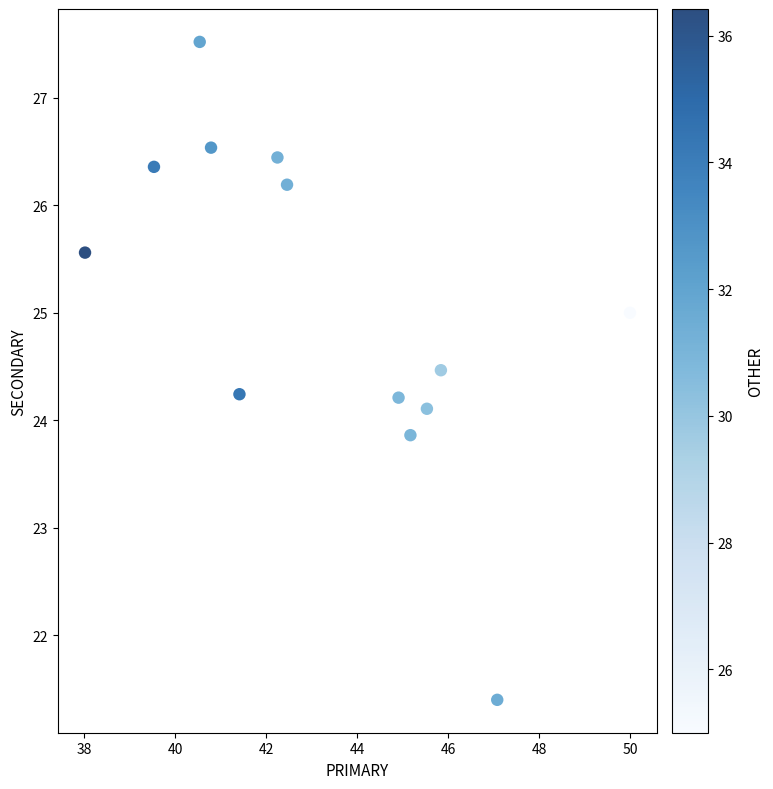

What is the range of X values (max minus min)?

12.0